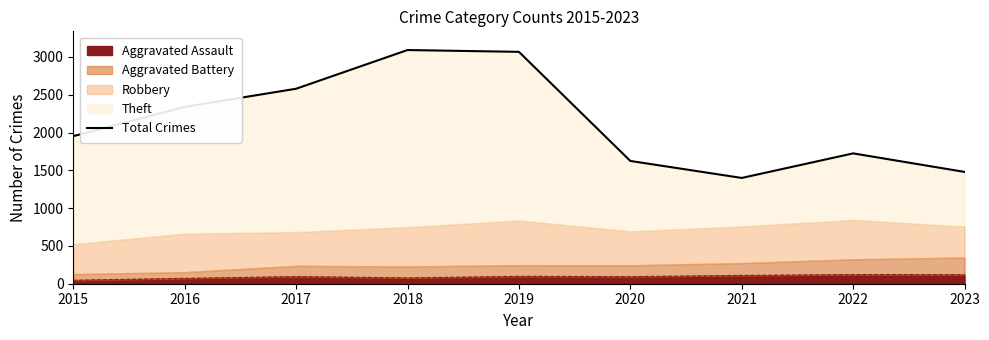

How many values exceed 1952?

4